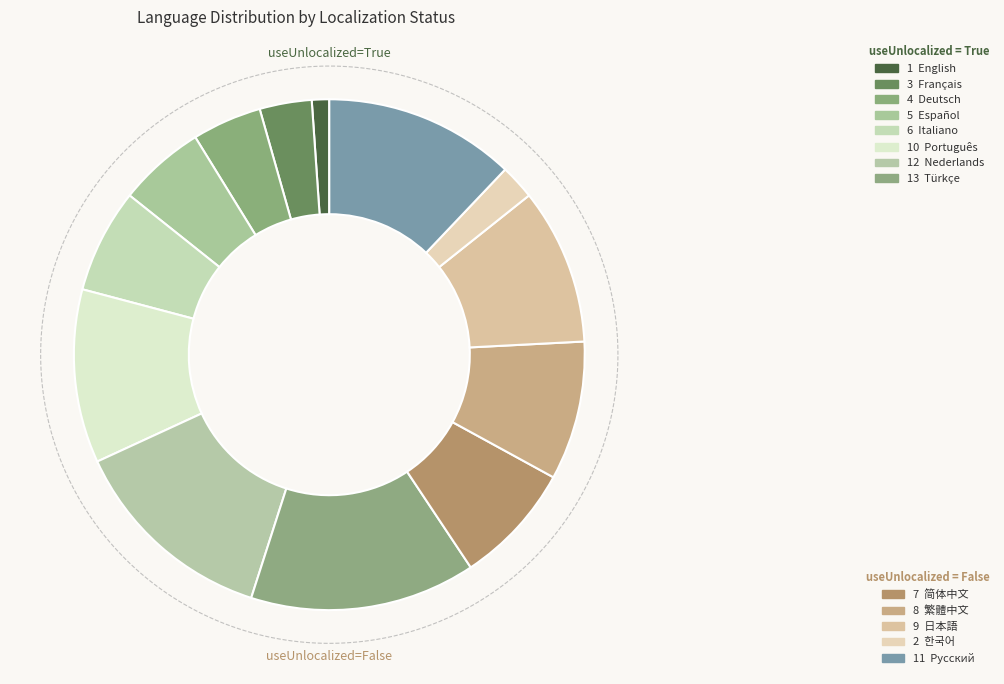

Does Pусский account for over 50% of the chart?

No